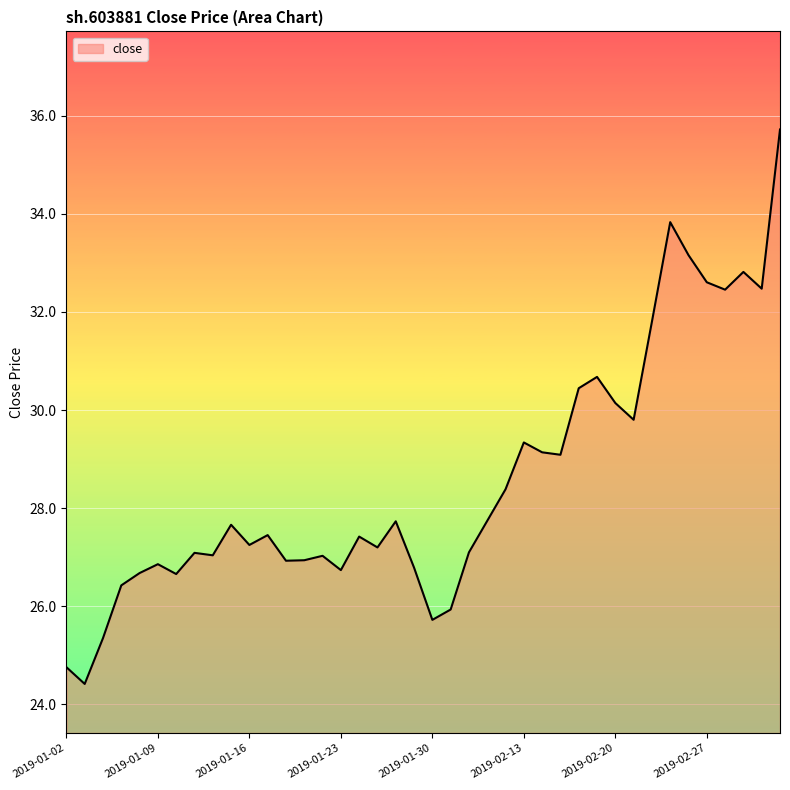

What is the difference between the maximum and second lowest values?

11.0